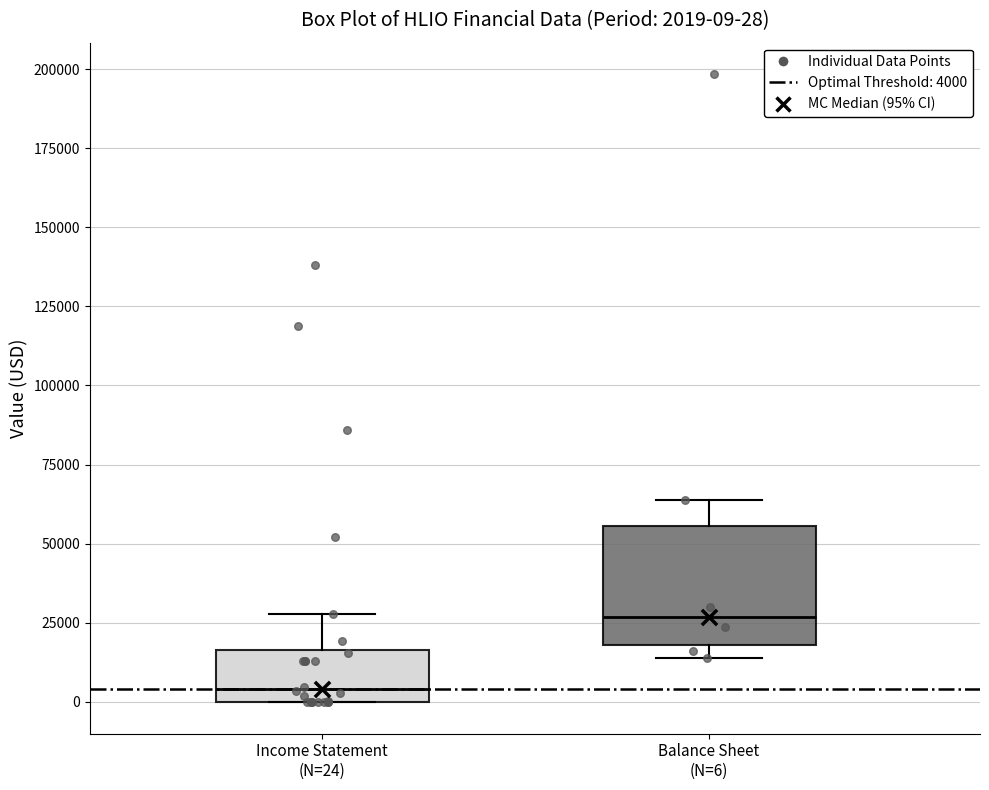

Comparing the boxes themselves (not the whiskers), which one is the tallest?

Balance Sheet (N=6)